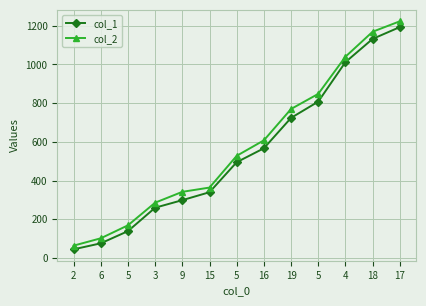

What are all the series names shown in the legend?

col_1, col_2